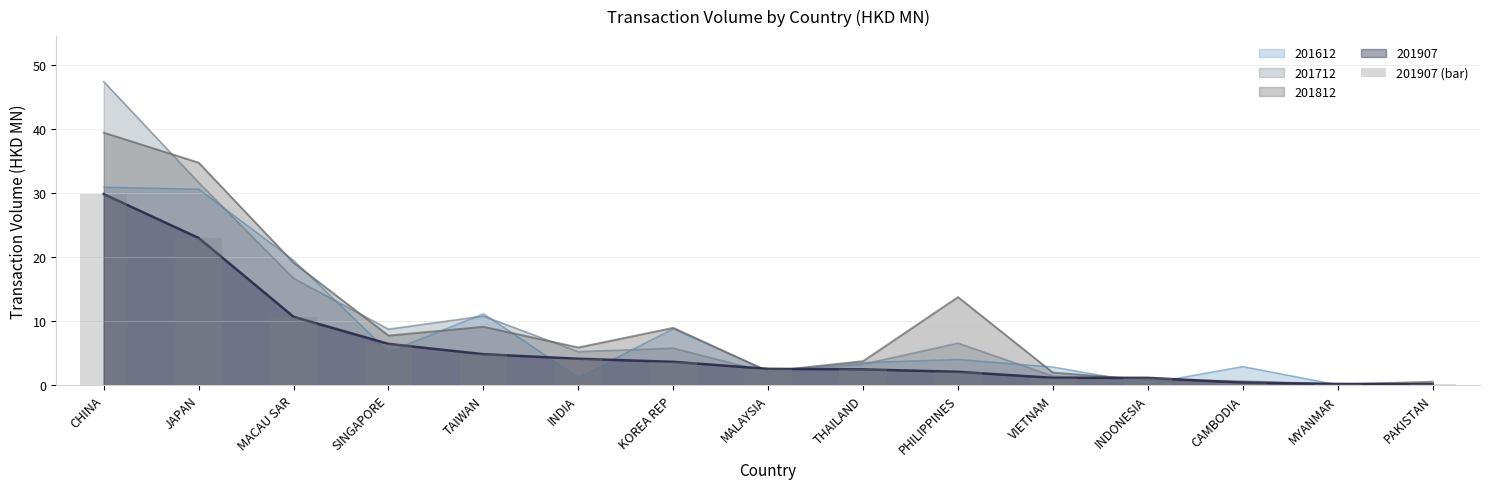

Rank the categories by value from highest to lowest.

CHINA, JAPAN, MACAU SAR, SINGAPORE, TAIWAN, INDIA, KOREA REP, MALAYSIA, THAILAND, PHILIPPINES, VIETNAM, INDONESIA, CAMBODIA, MYANMAR, PAKISTAN